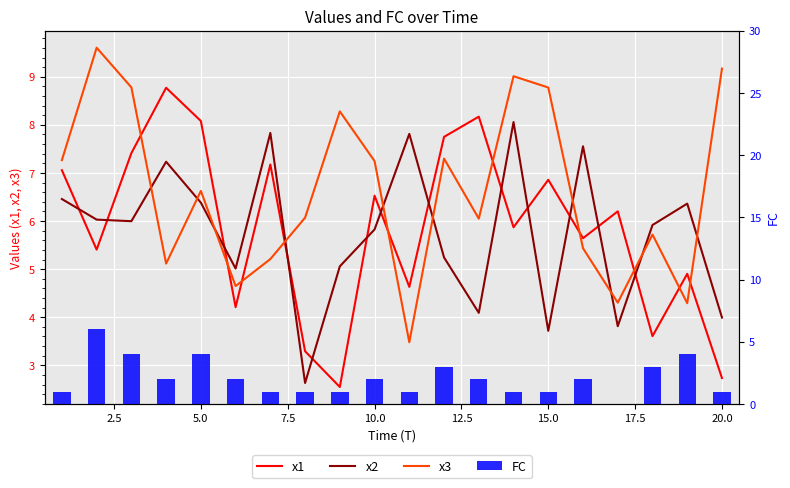

Which series has the largest range (max minus min)?

x1